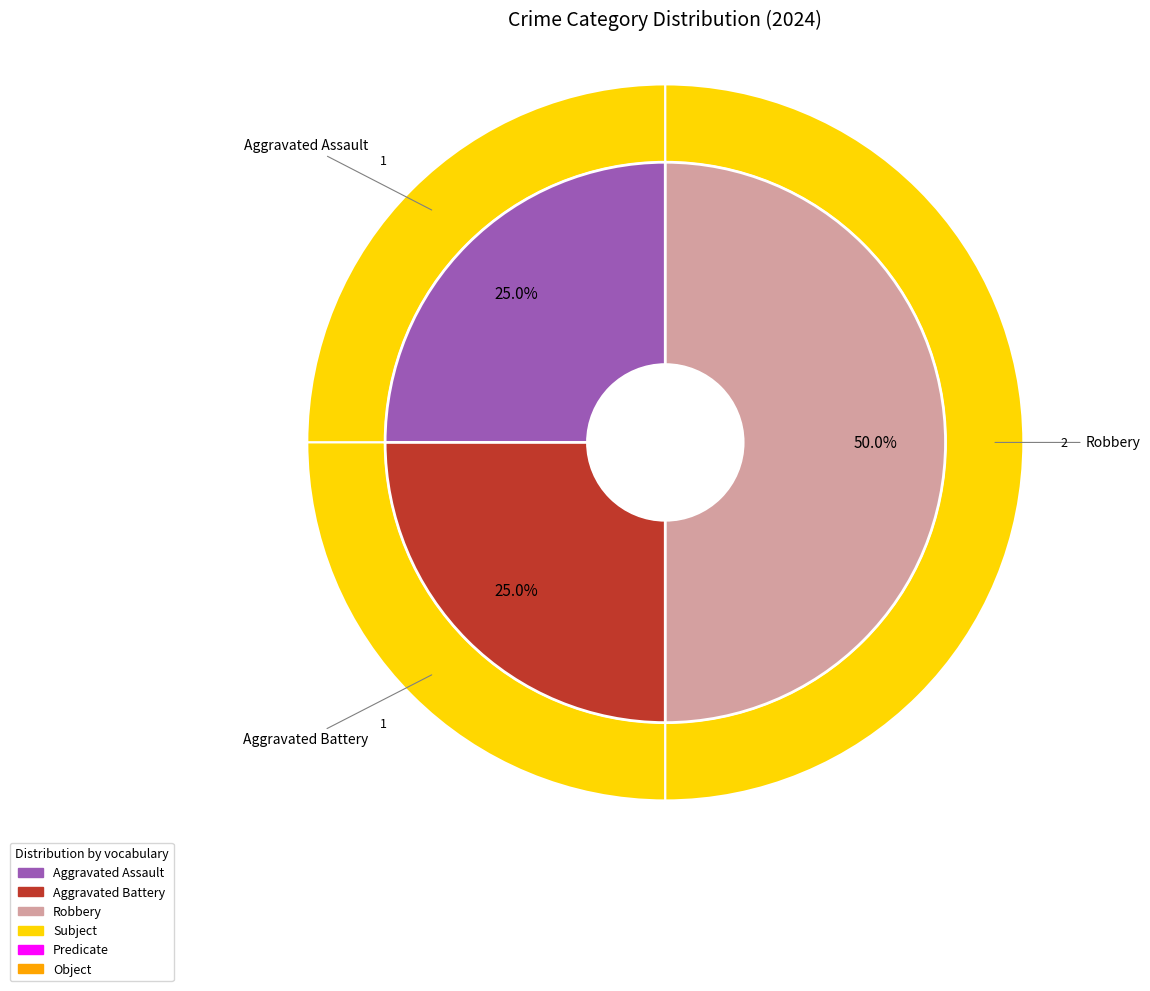

To the nearest percent, what portion does Aggravated Battery represent?

25%